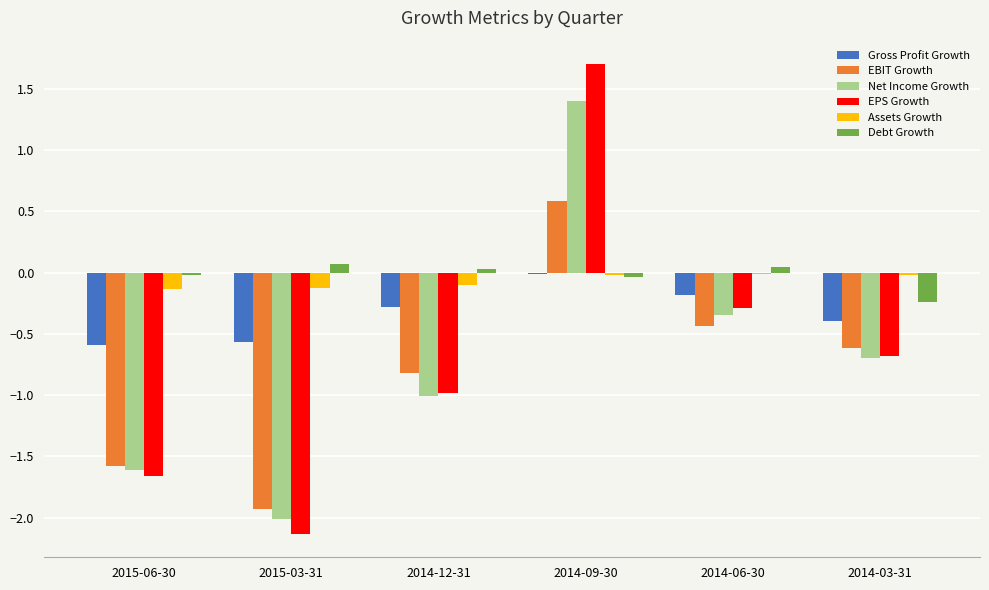

What is the sum of all EPS Growth values?

-4.0